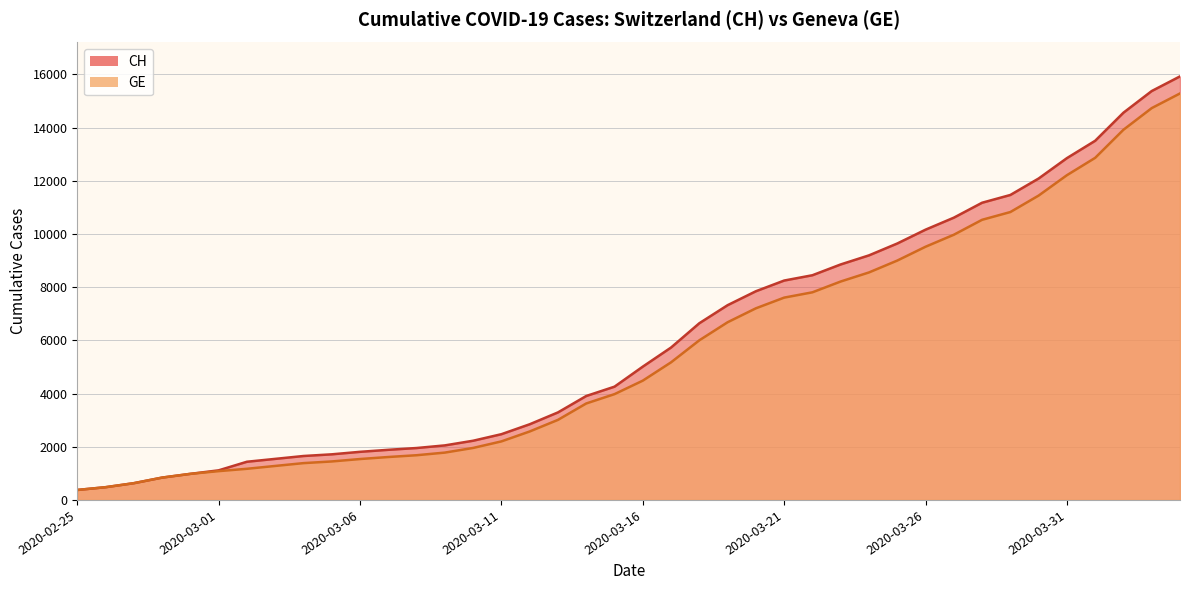

What is the total value across all series at 2020-02-28?

1680